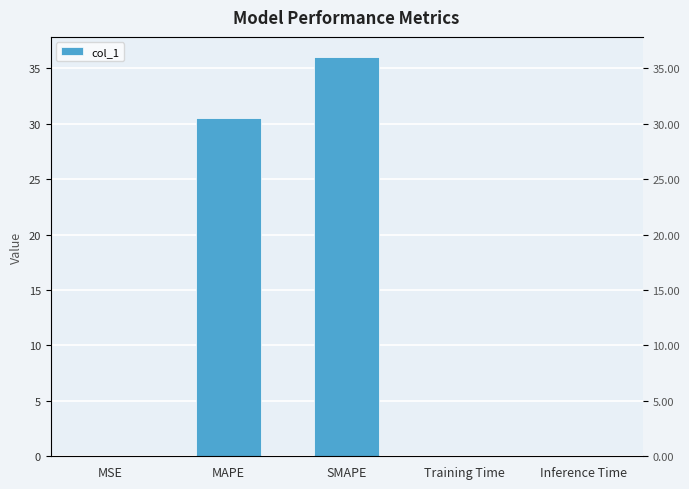

Reading left to right, list all the values displayed in this chart.

0.0	30.5	36.0	0.0	0.0